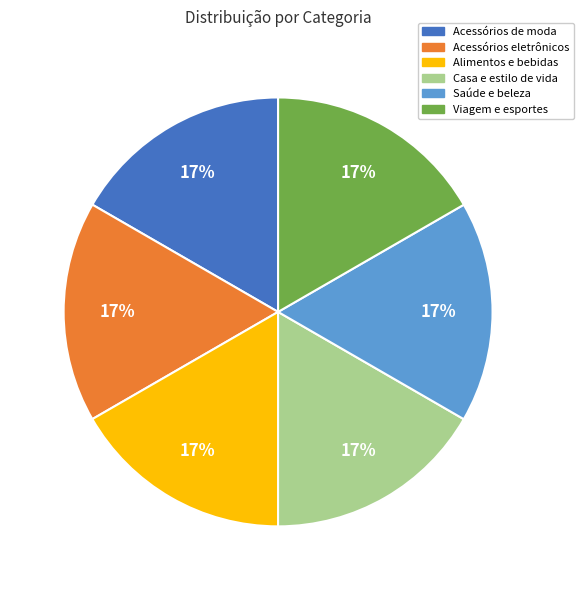

The Viagem e esportes slice represents 17% of the pie. True or false?

True